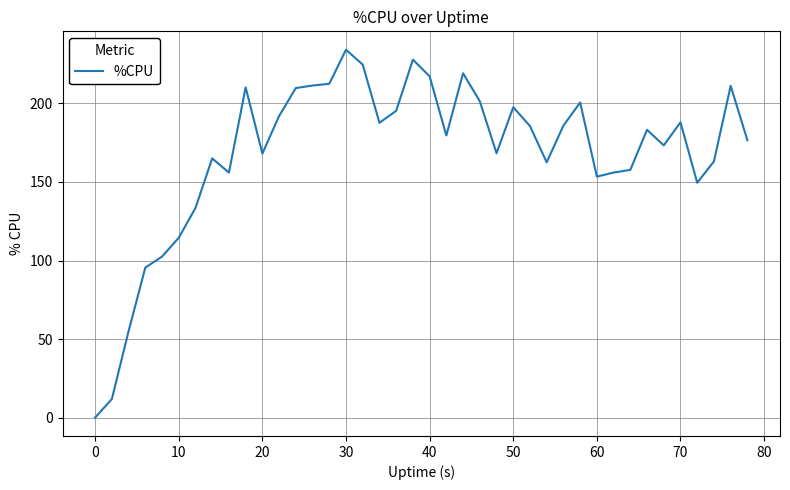

What is the difference between the maximum and minimum values?

234.2